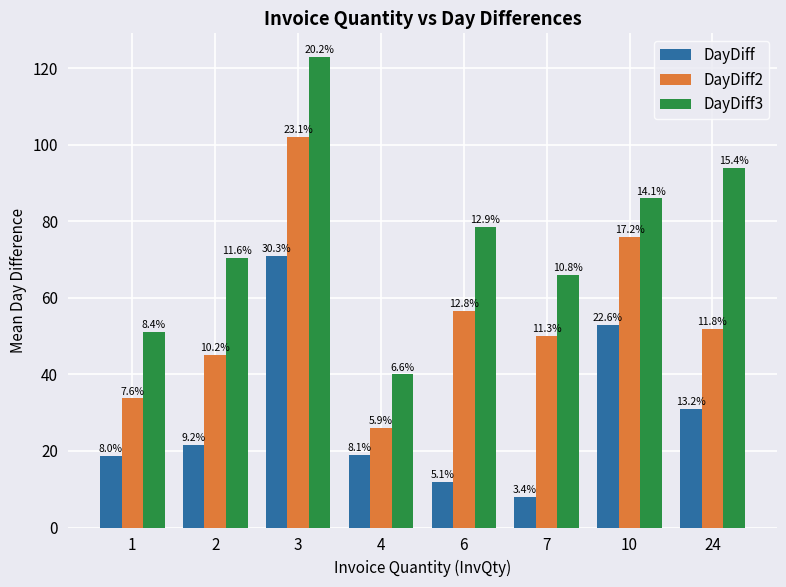

True or false: DayDiff3 has a value of 161.7 at 24.

False